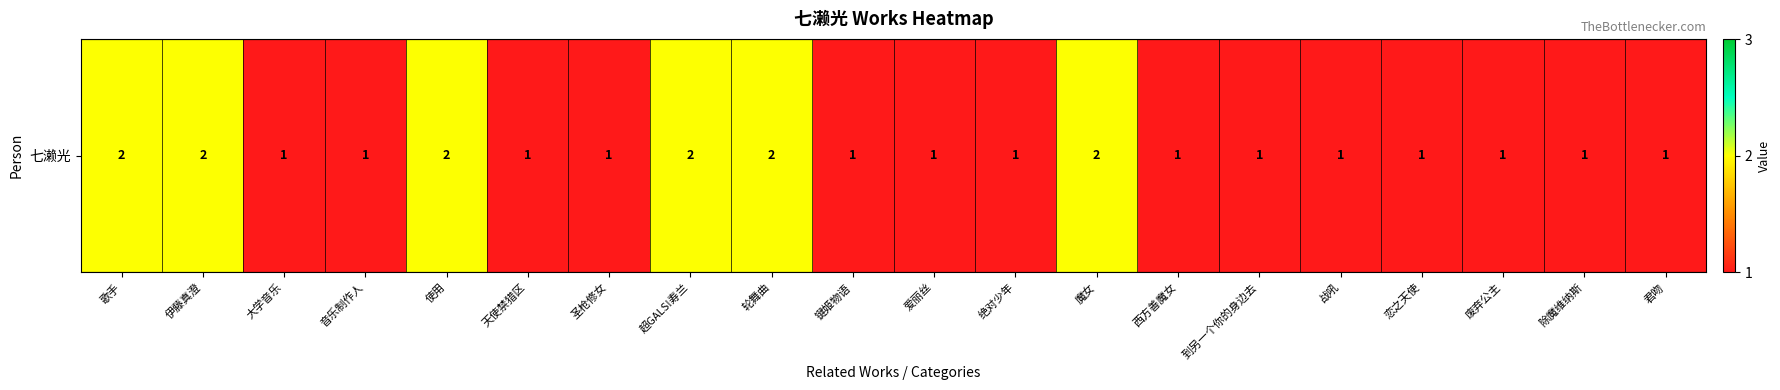

List the labels in order of value, largest first.

歌手, 伊藤真澄, 使用, 超GALS!寿兰, 轮舞曲, 魔女, 大学音乐, 音乐制作人, 天使禁猎区, 圣枪修女, 键姬物语, 爱丽丝, 绝对少年, 西方善魔女, 到另一个你的身边去, 战吼, 恋之天使, 废弃公主, 除魔维纳斯, 君吻